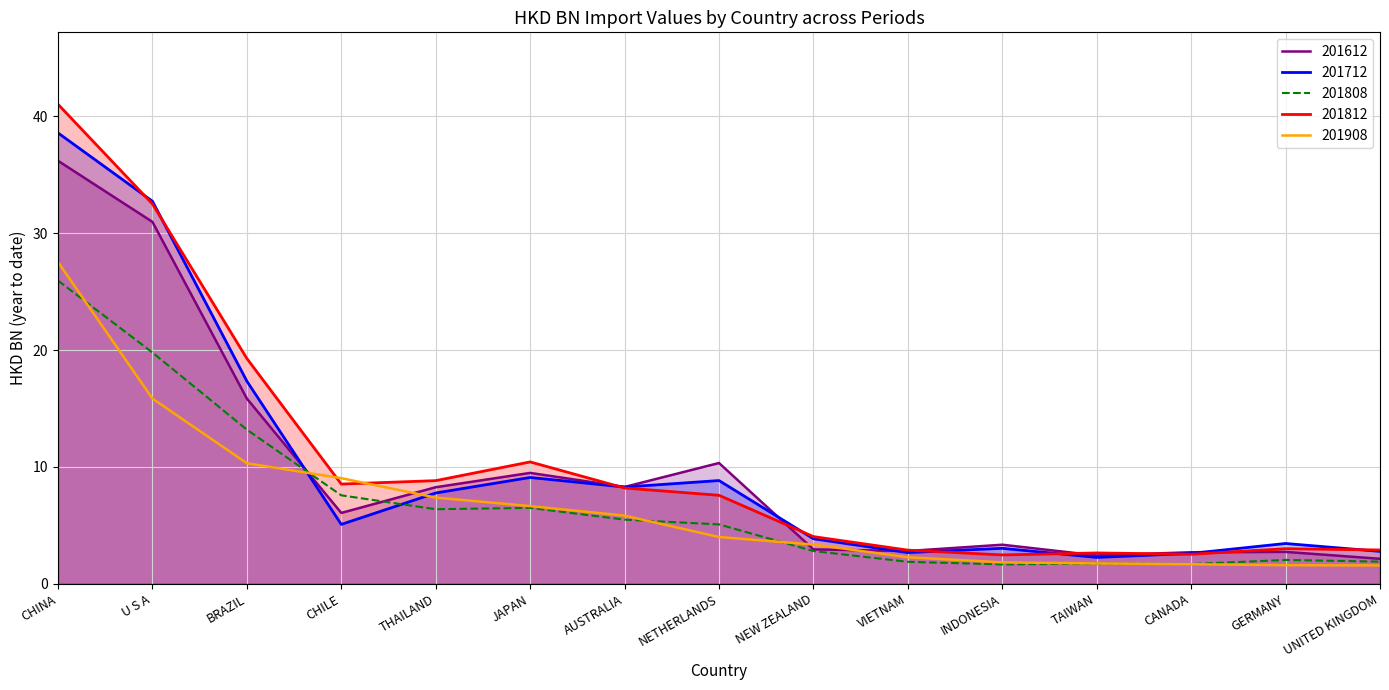

What is the label of the 11th point from the left?

INDONESIA